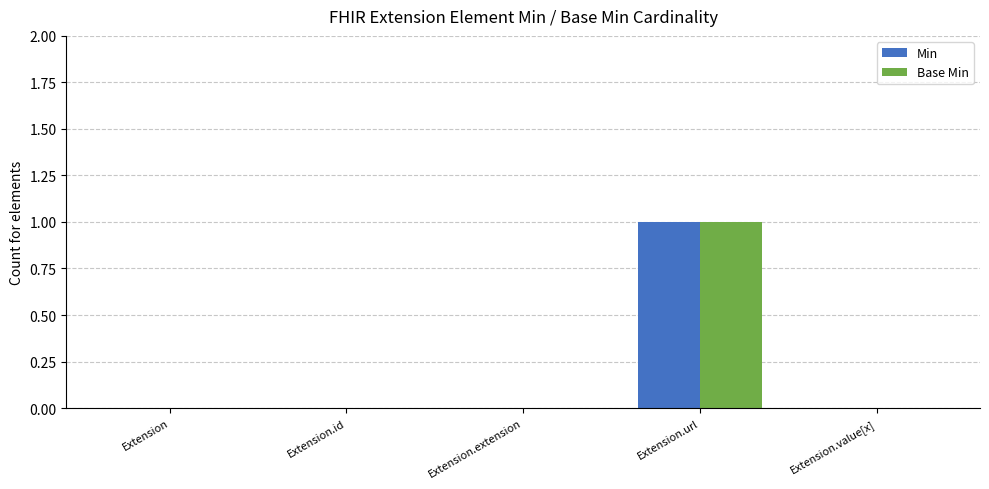

What is the maximum value shown in the chart?

1